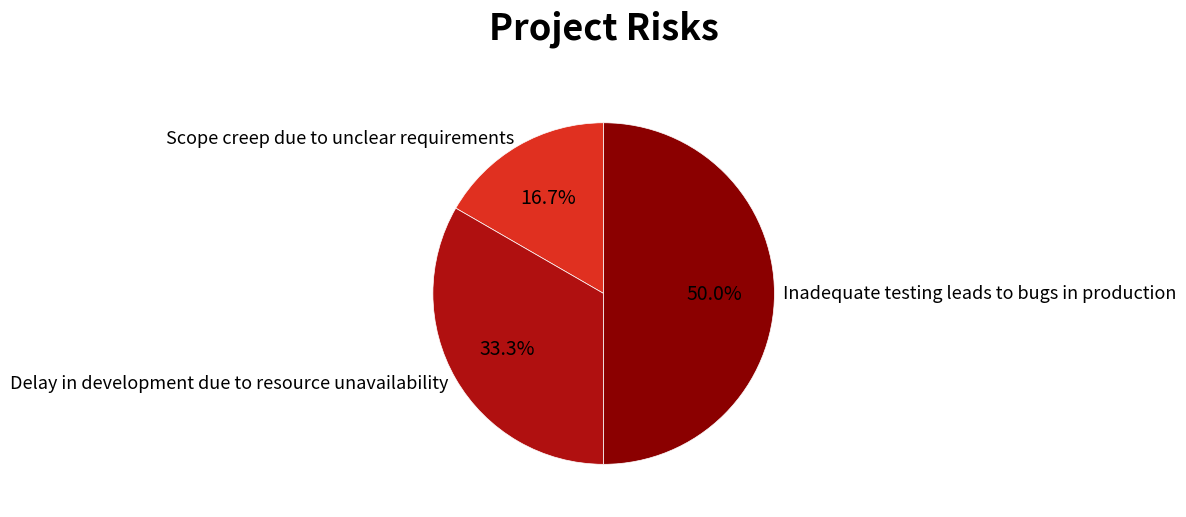

How many segments does this pie chart have?

3